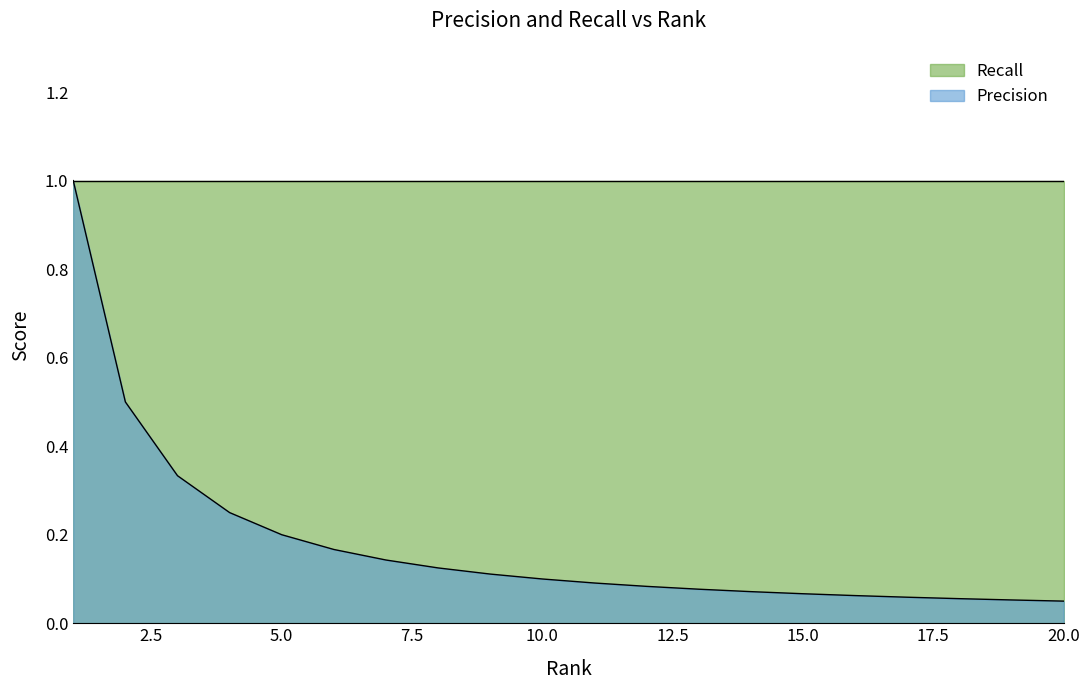

Reading right to left, what are all the values shown in this chart?

0.1	0.1	0.1	0.1	0.1	0.1	0.1	0.1	0.1	0.1	0.1	0.1	0.1	0.1	0.2	0.2	0.2	0.3	0.5	1.0